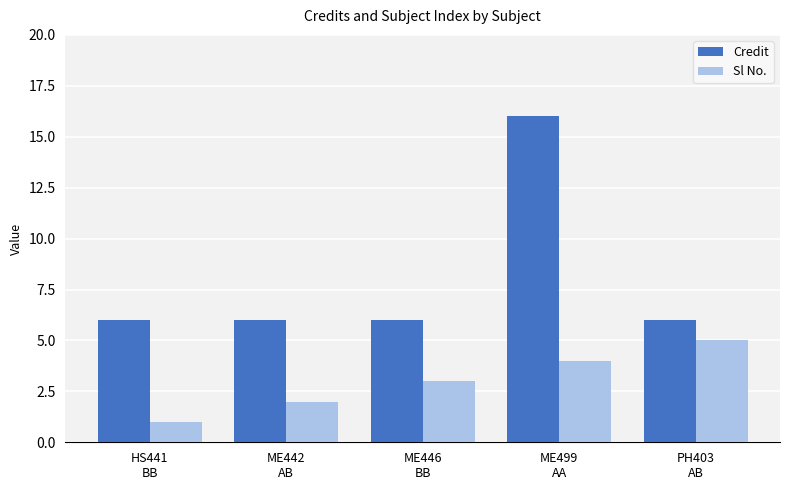

Rank the series by their average value, from highest to lowest.

Credit, Sl No.